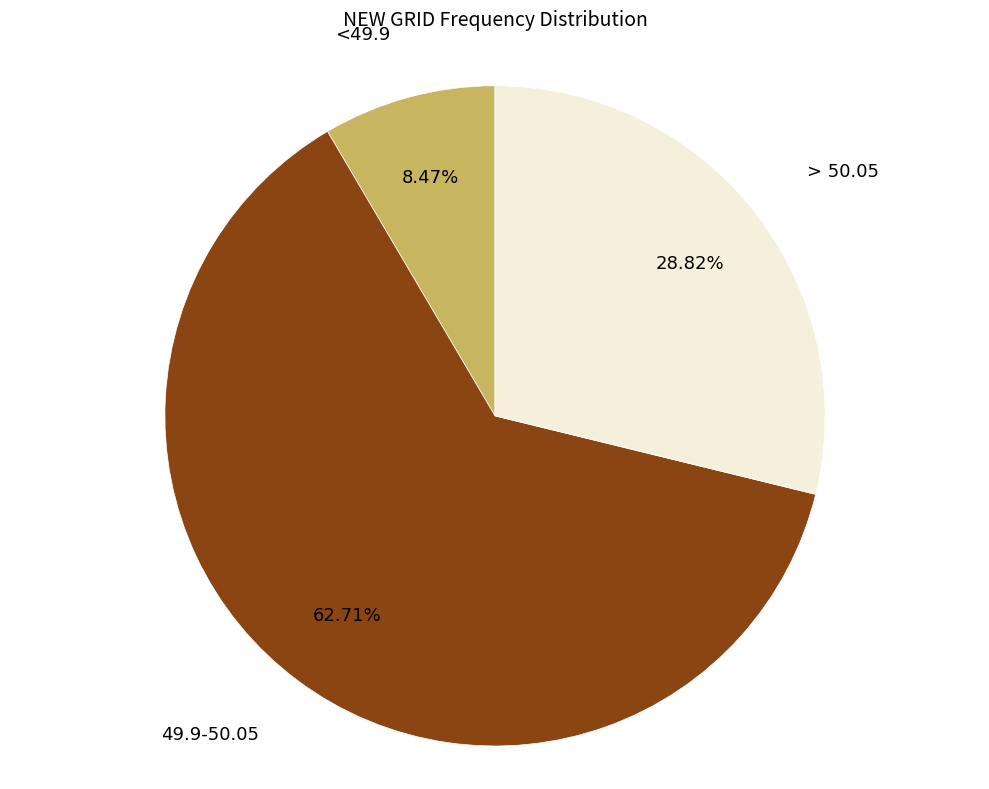

What portion of the pie excludes > 50.05?

71.2%